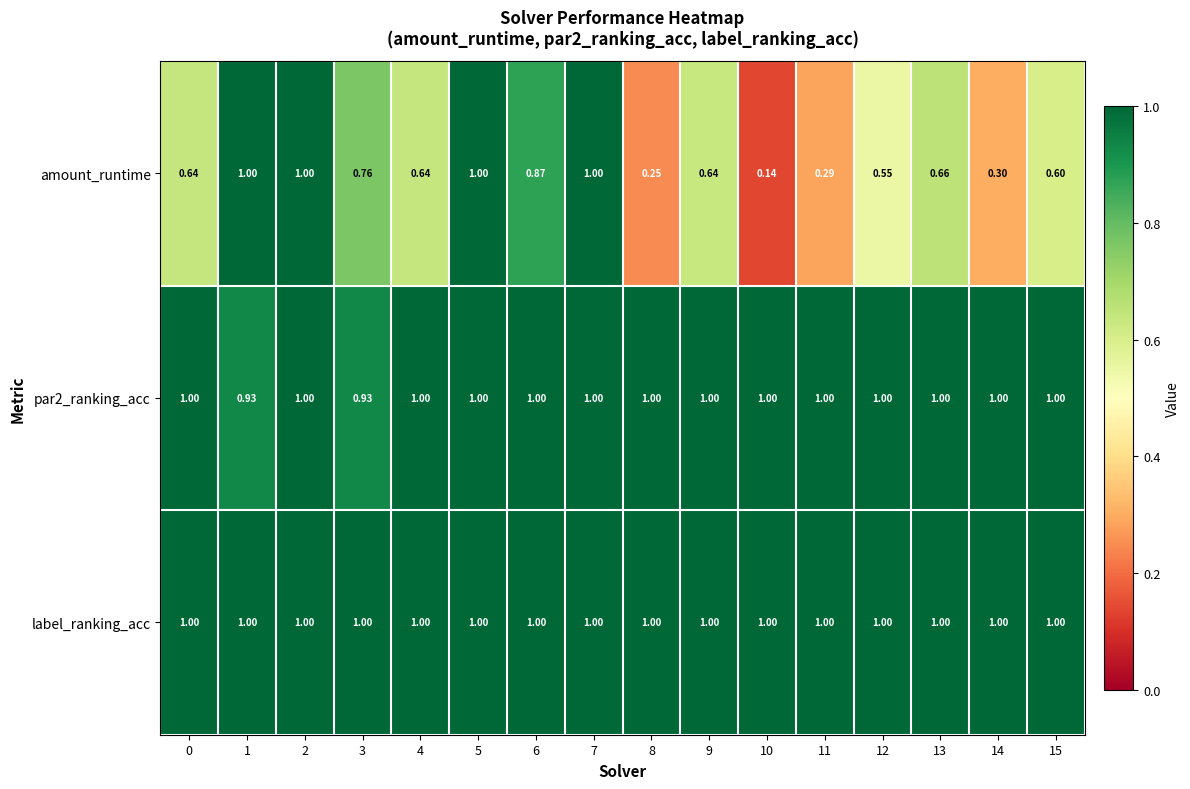

At how many categories does at least one series exceed 0?

16